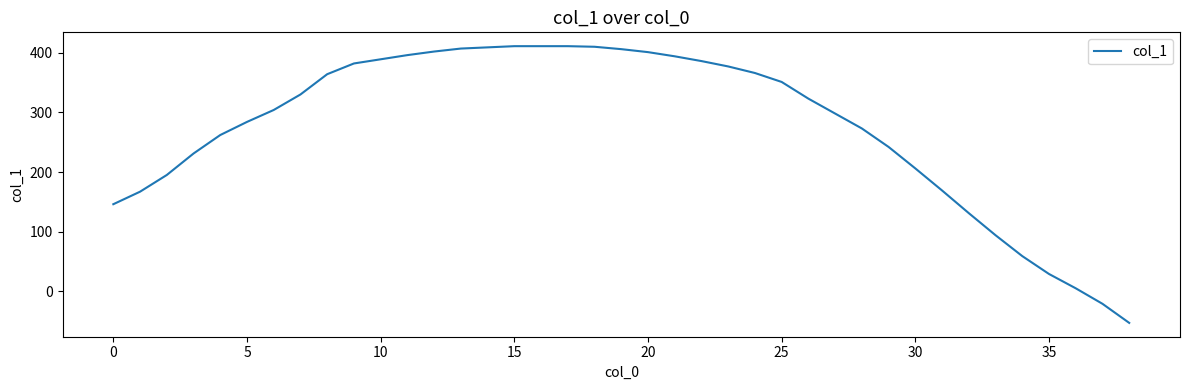

What is the smallest value displayed?

-53